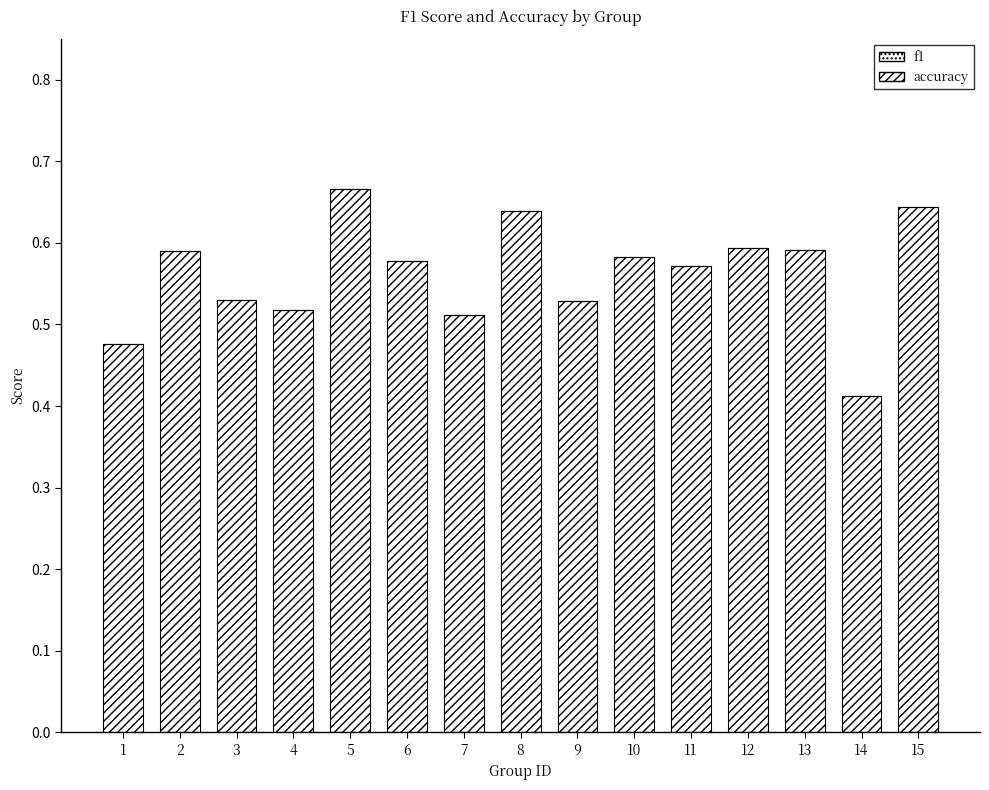

Does the chart contain stacked bars?

No